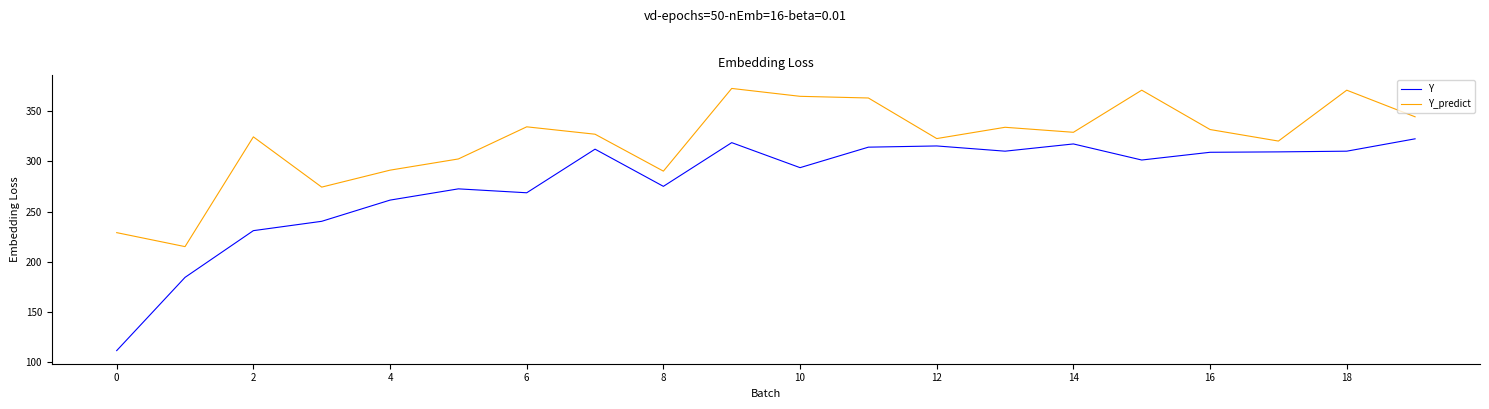

What is the lowest value of the Y_predict series?

215.2